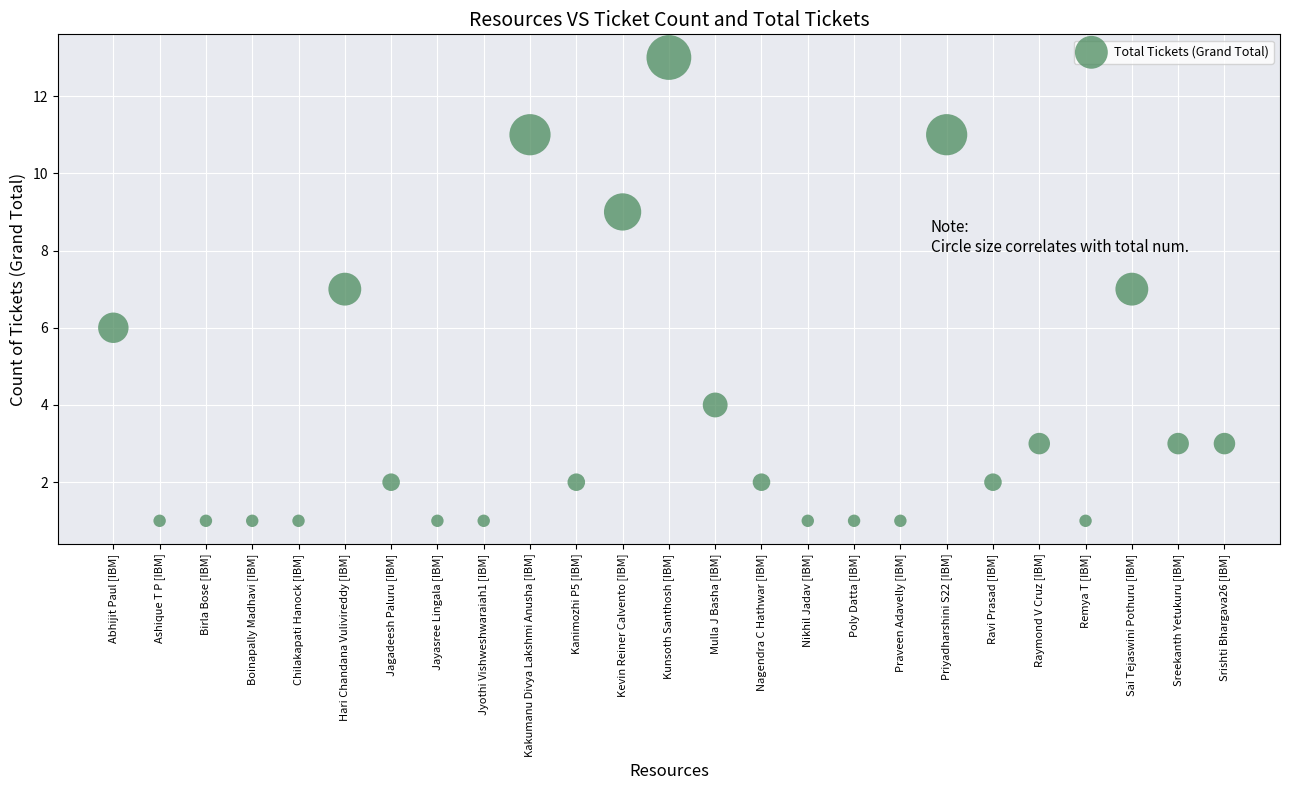

What is the range of Y values (max minus min)?

12